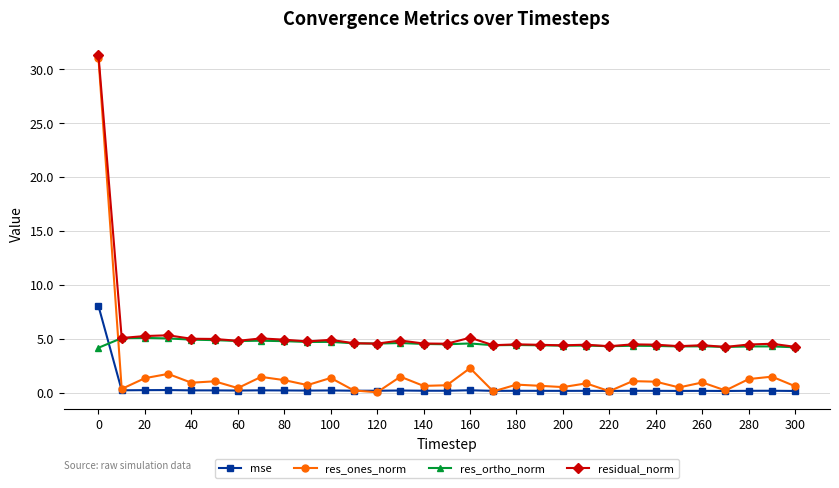

What is the value of the residual_norm point at the 19th from the left?

4.5